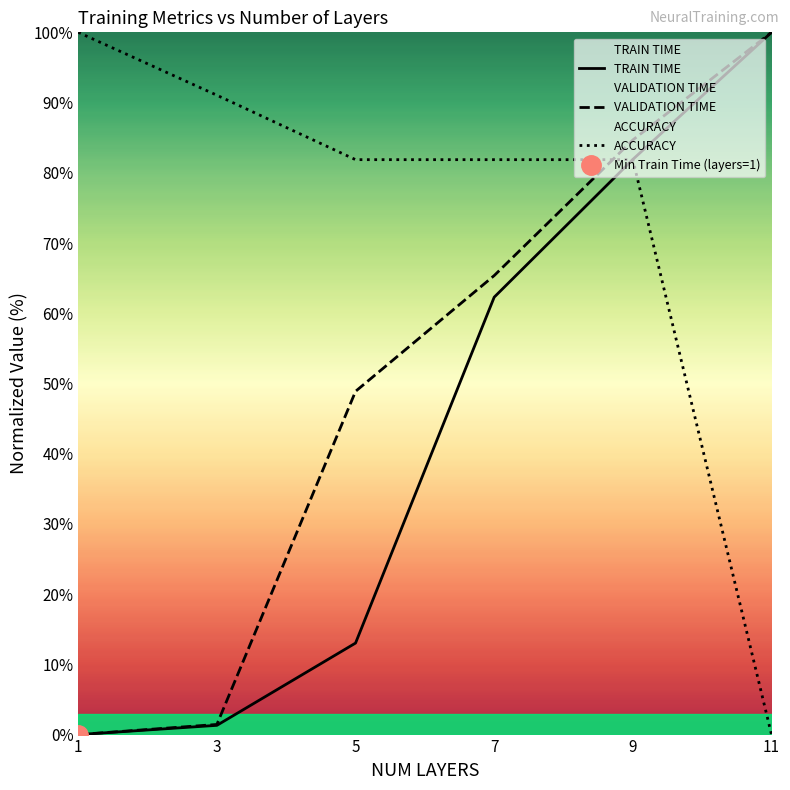

What is the spread (max minus min) of values at 9?

2.8